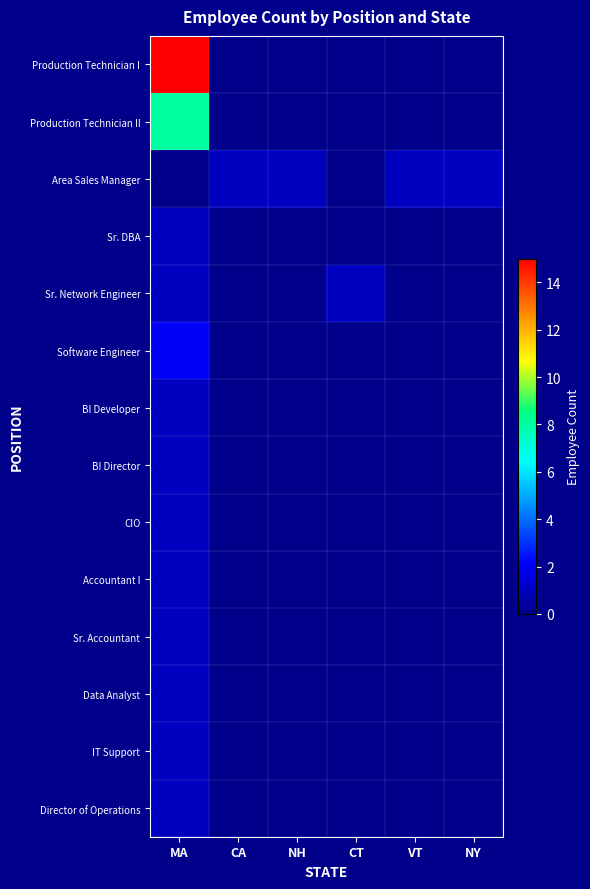

Between VT and NH, which is larger?

NH